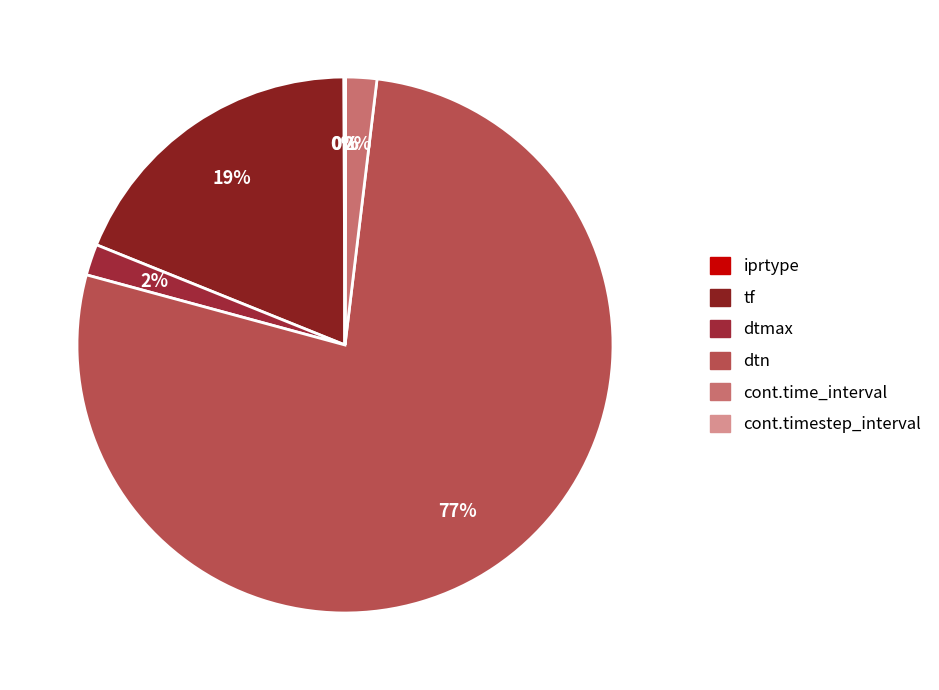

To the nearest percent, what is the average slice percentage?

17%